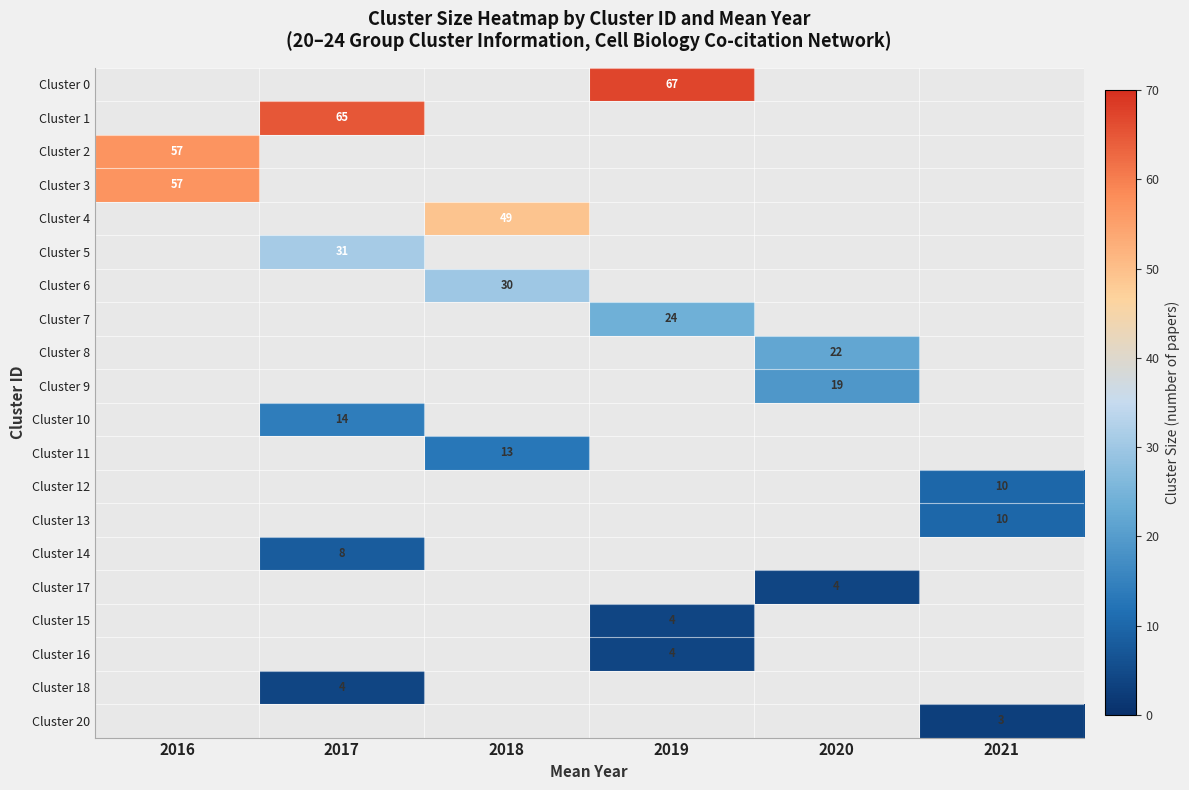

Which has a higher value, 2016 or 2017?

2017